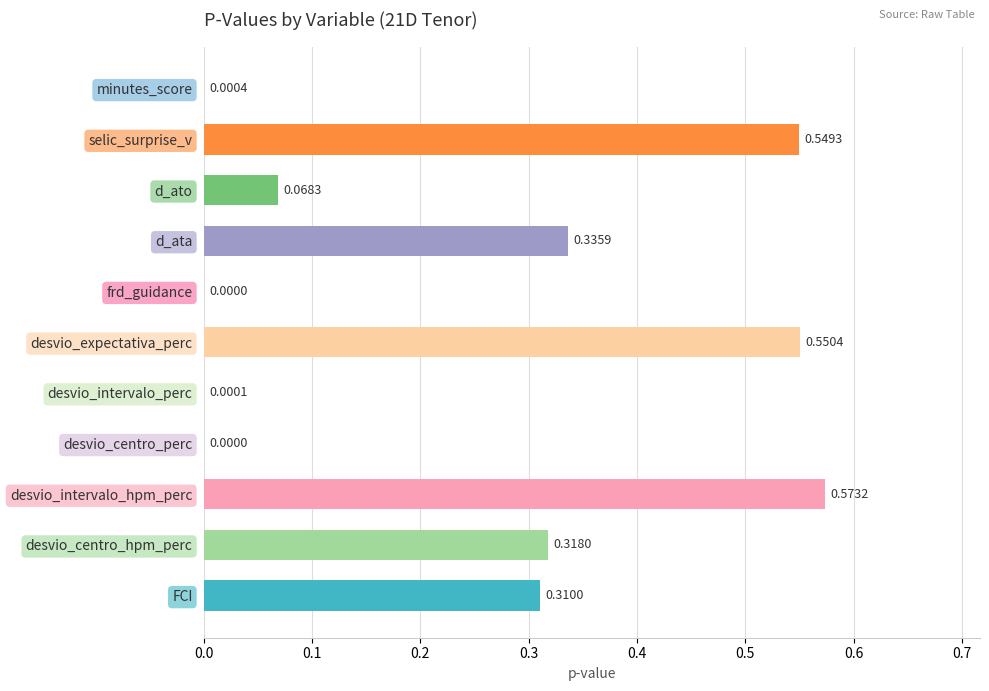

Which category has the highest value across all series?

desvio_intervalo_hpm_perc